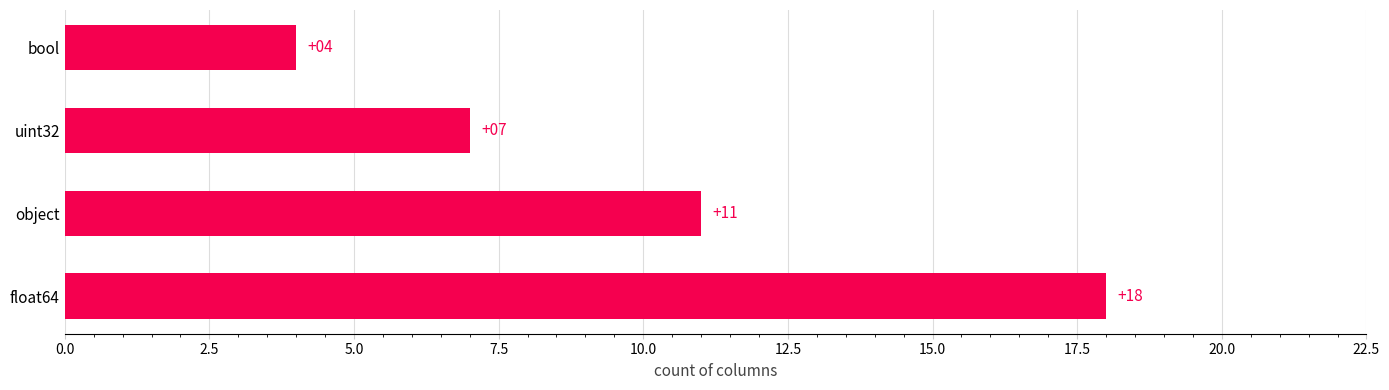

What is the change in value from object to uint32?

-4